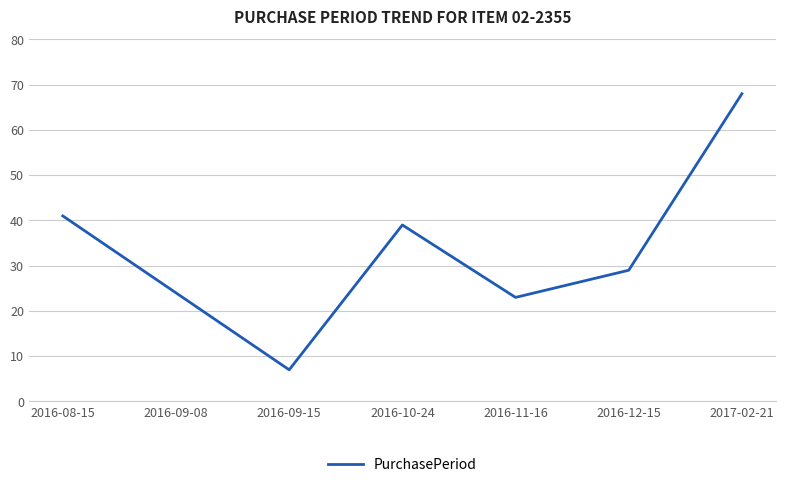

What is the greatest value displayed?

68